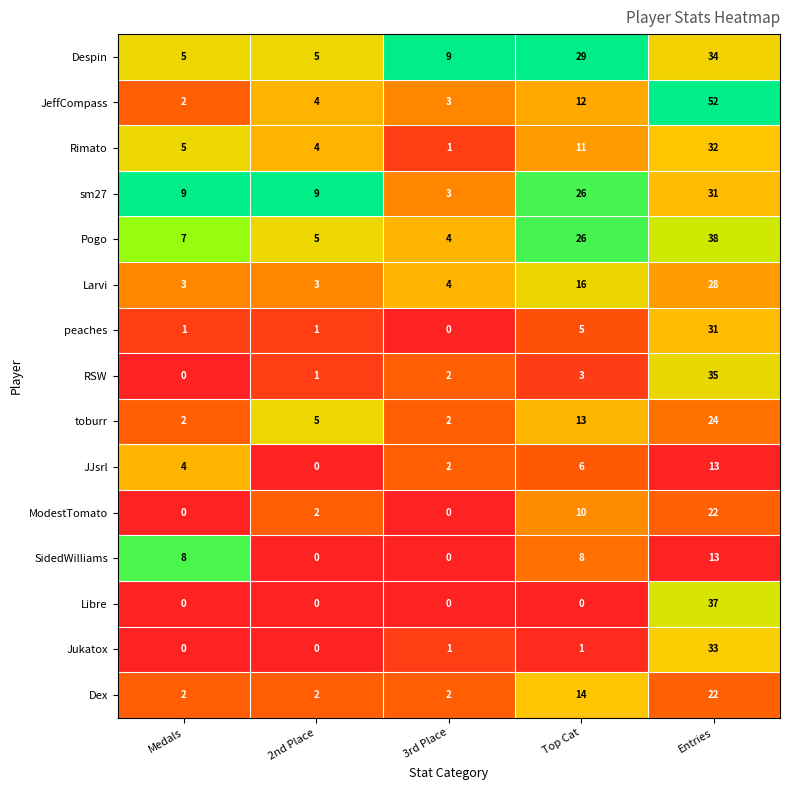

The value of Libre at Medals is -15. True or false?

False